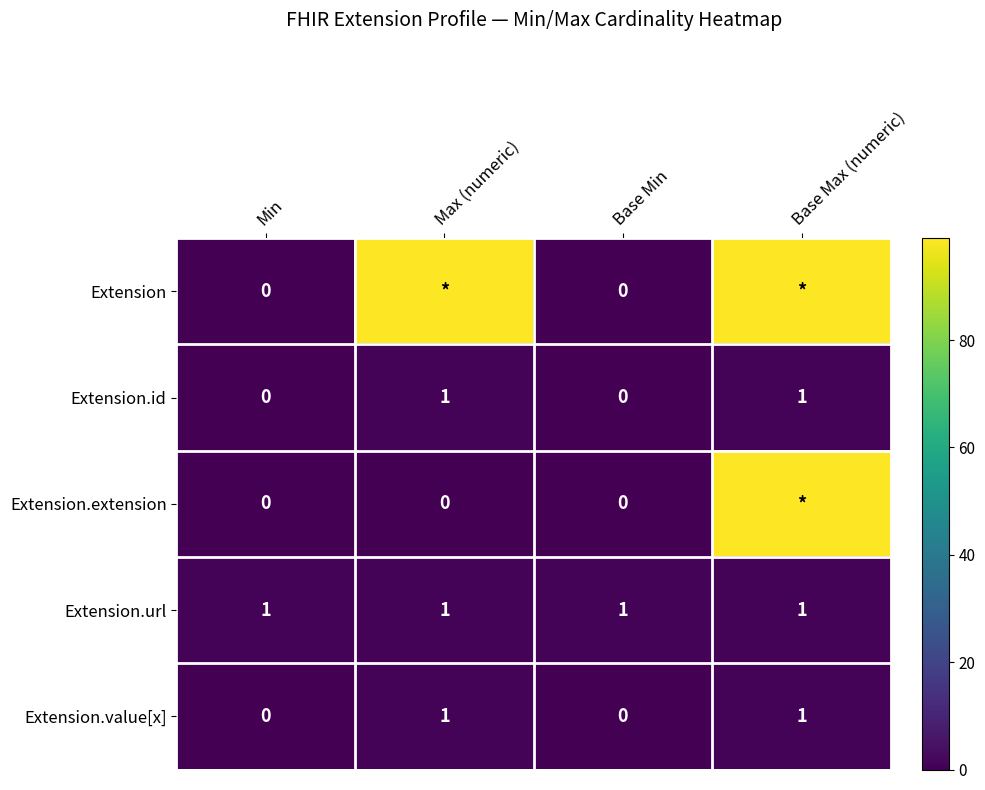

True or false: Extension.url has a value of 1 at Base Min.

True